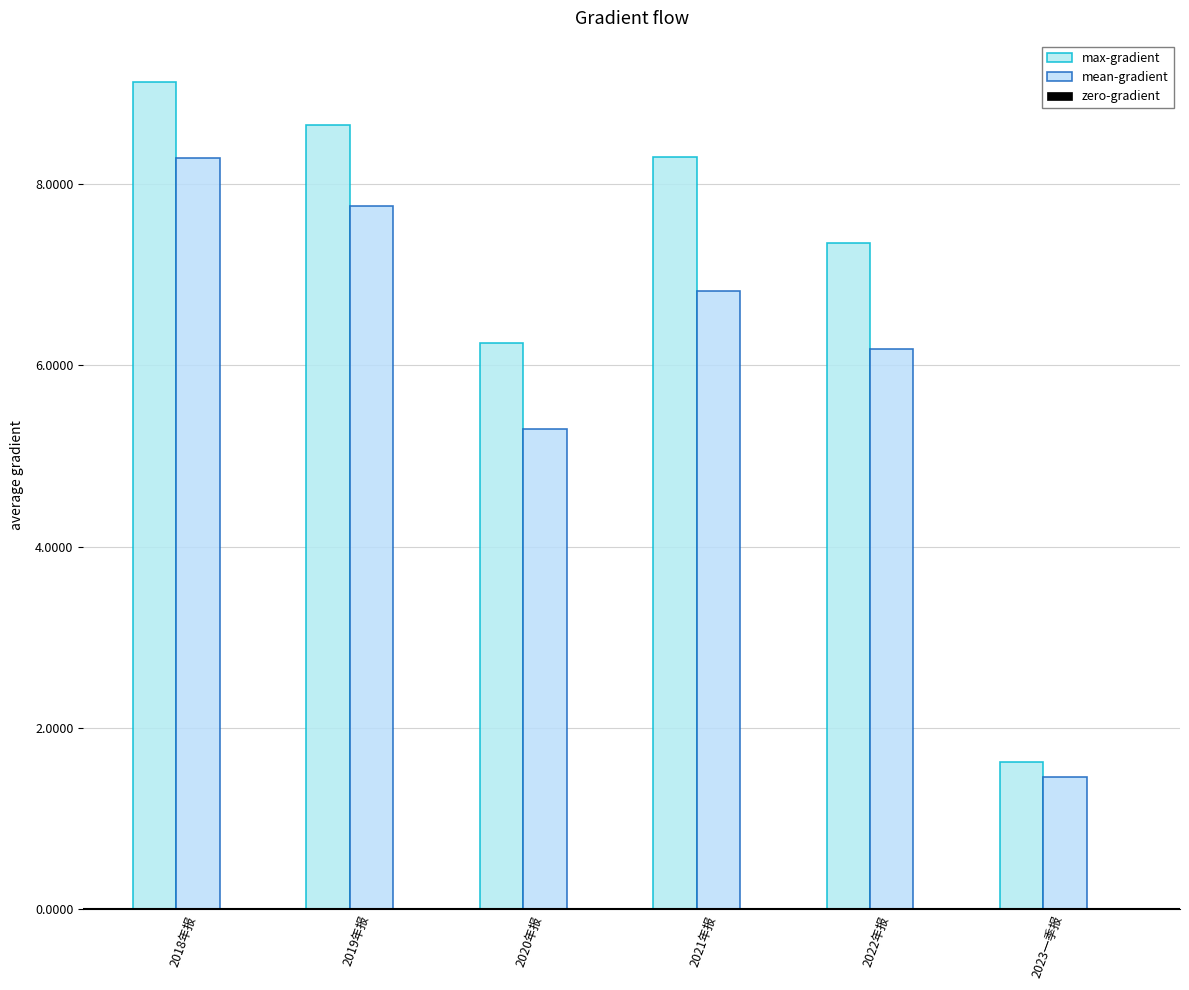

How many values in the max-gradient series exceed 8?

3